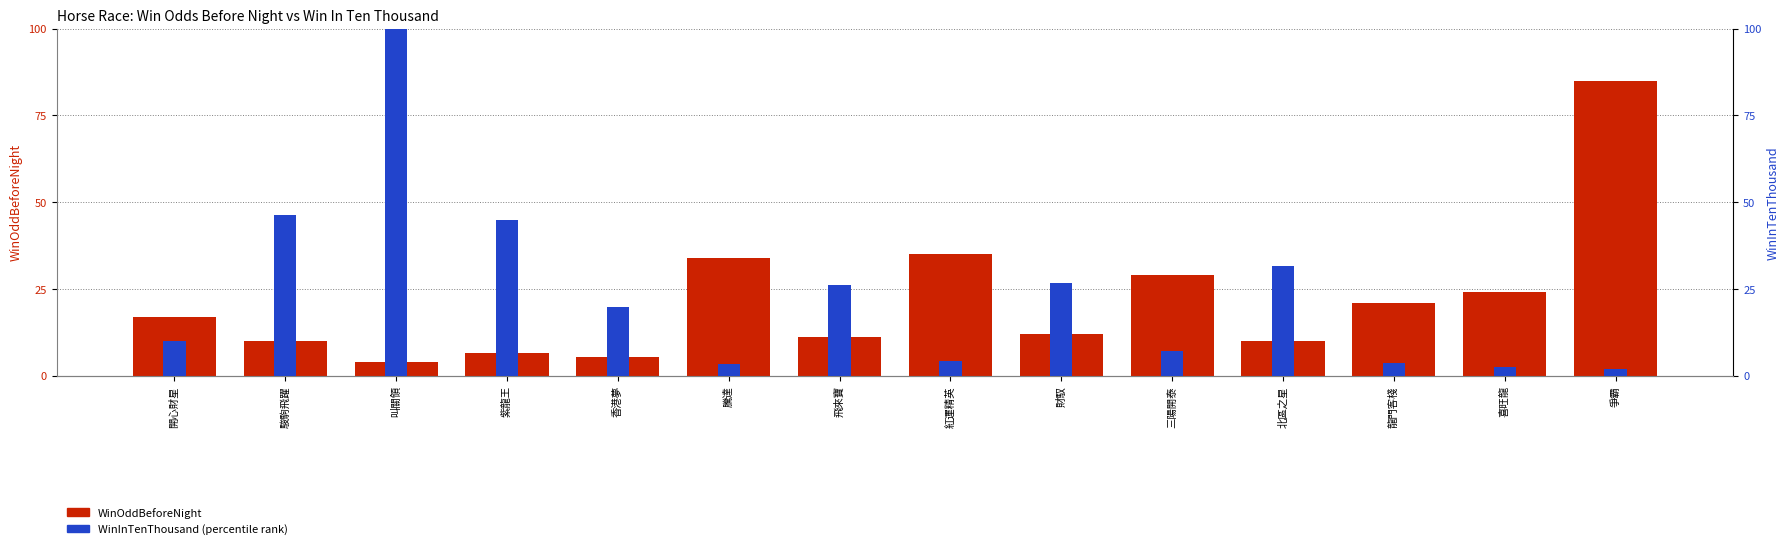

At which label does WinOddBeforeNight reach its peak?

爭霸